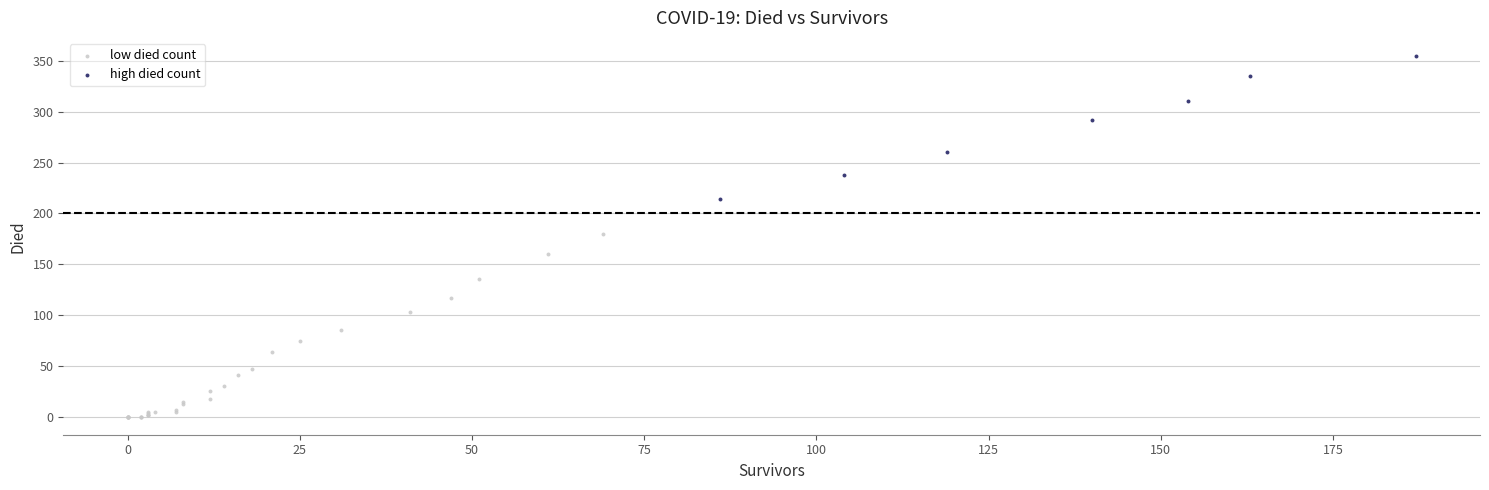

Which series has the widest spread of Y values?

low died count